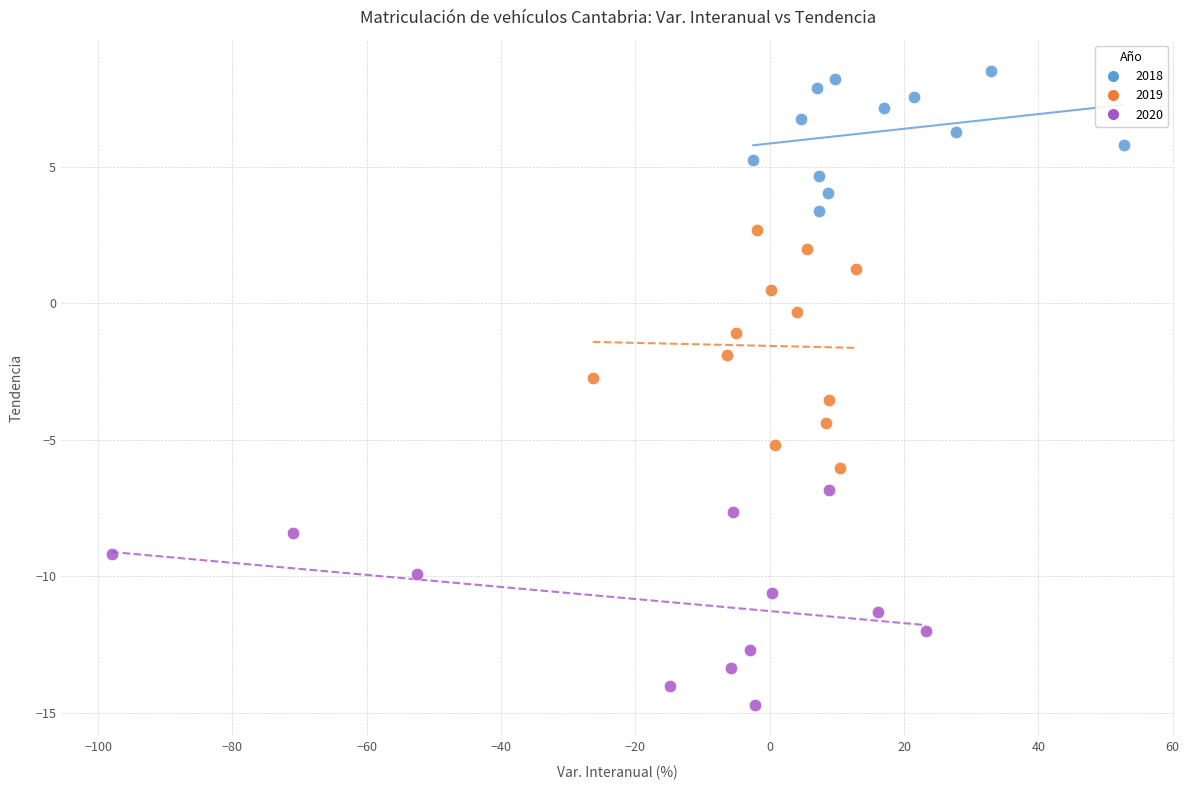

Which series reaches the minimum Y coordinate?

2020